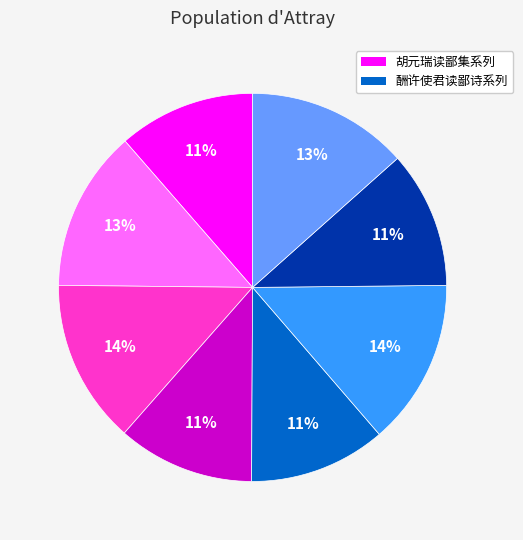

Is there a majority slice in this chart?

No